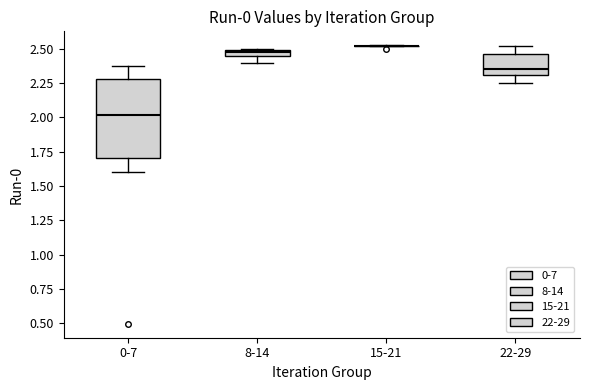

Where is the upper edge of the box for 8-14 on the y-axis? The values are not printed on the chart, so give them approximately, as read against the axis.

2.50